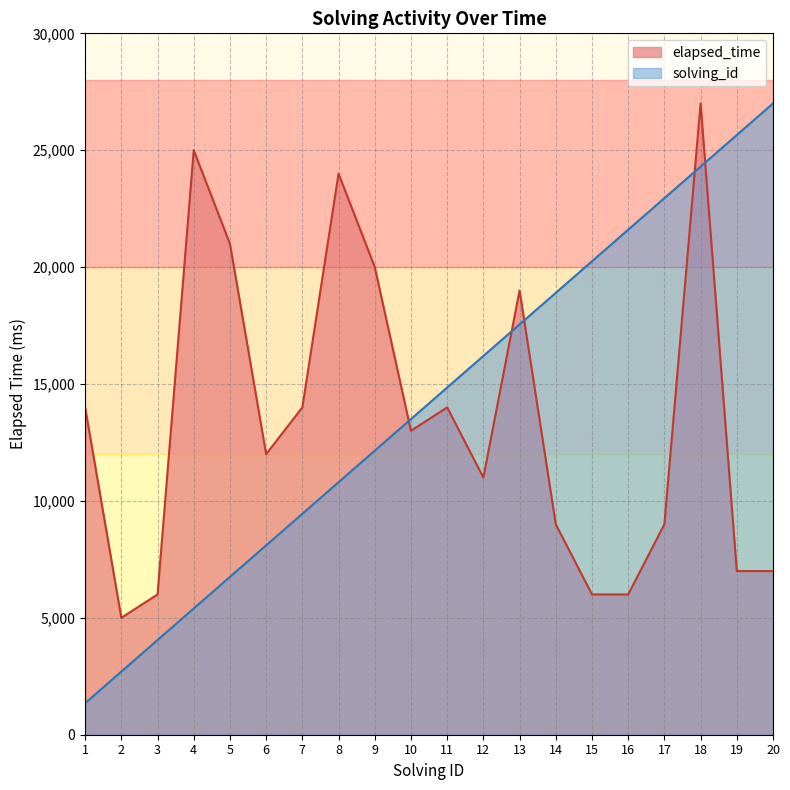

What are all the series names shown in the legend?

elapsed_time, solving_id